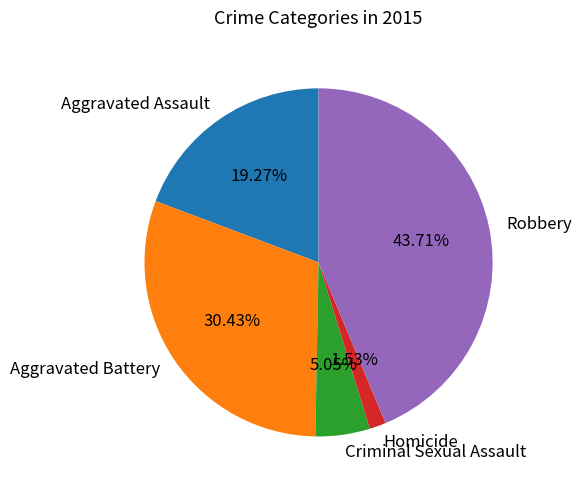

To the nearest percent, what is the difference between the Homicide and Robbery slice percentages?

42%